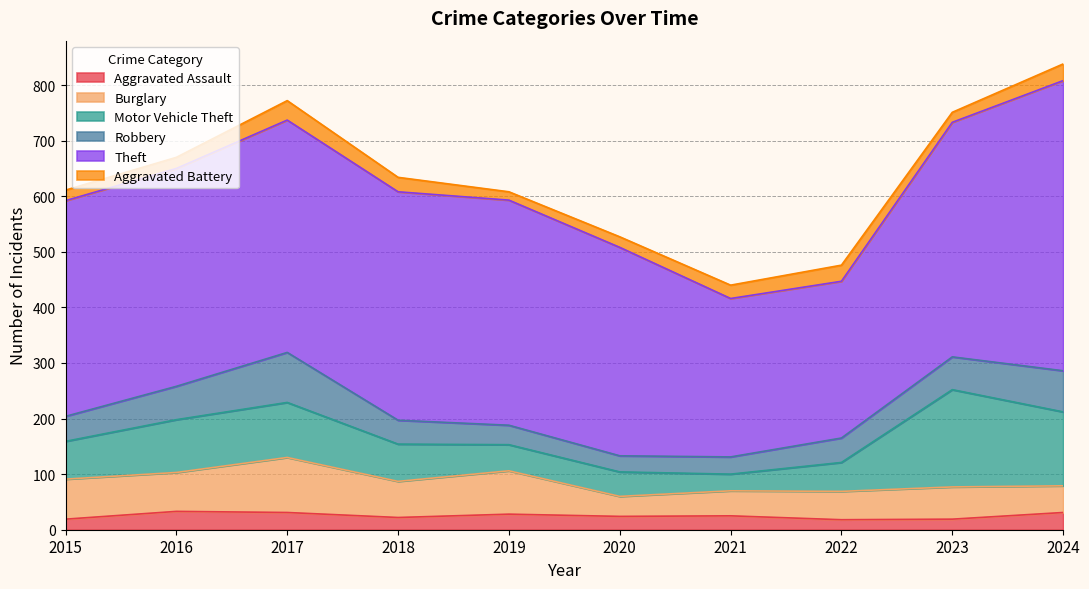

Which category has the lowest value across all series?

2019